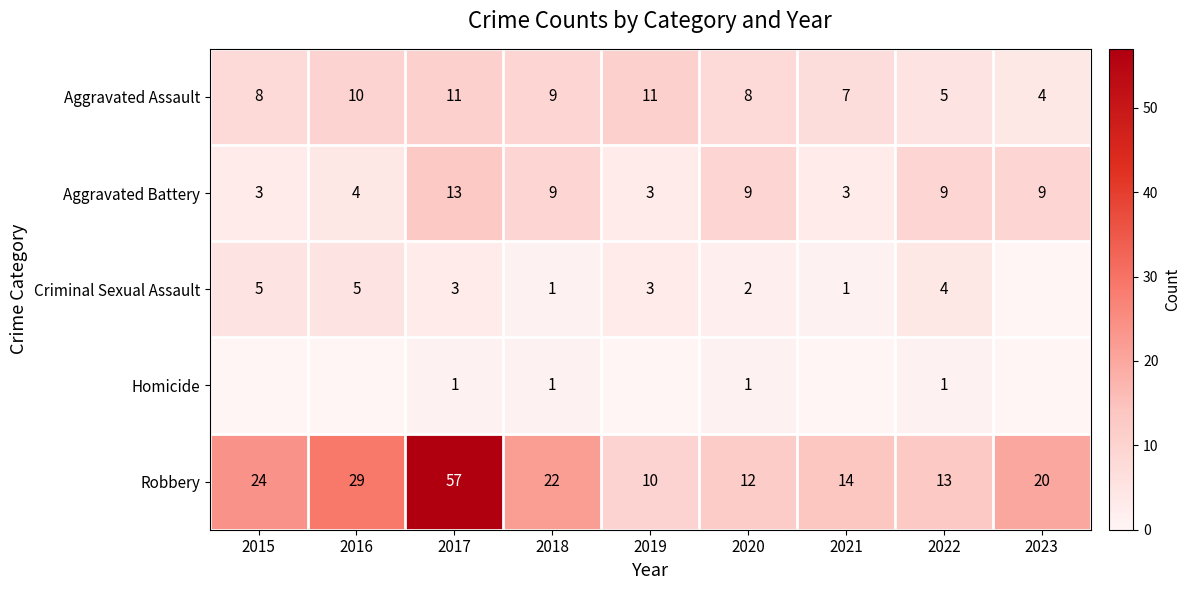

At 2020, list the series in order from smallest to largest.

Homicide, Criminal Sexual Assault, Aggravated Assault, Aggravated Battery, Robbery